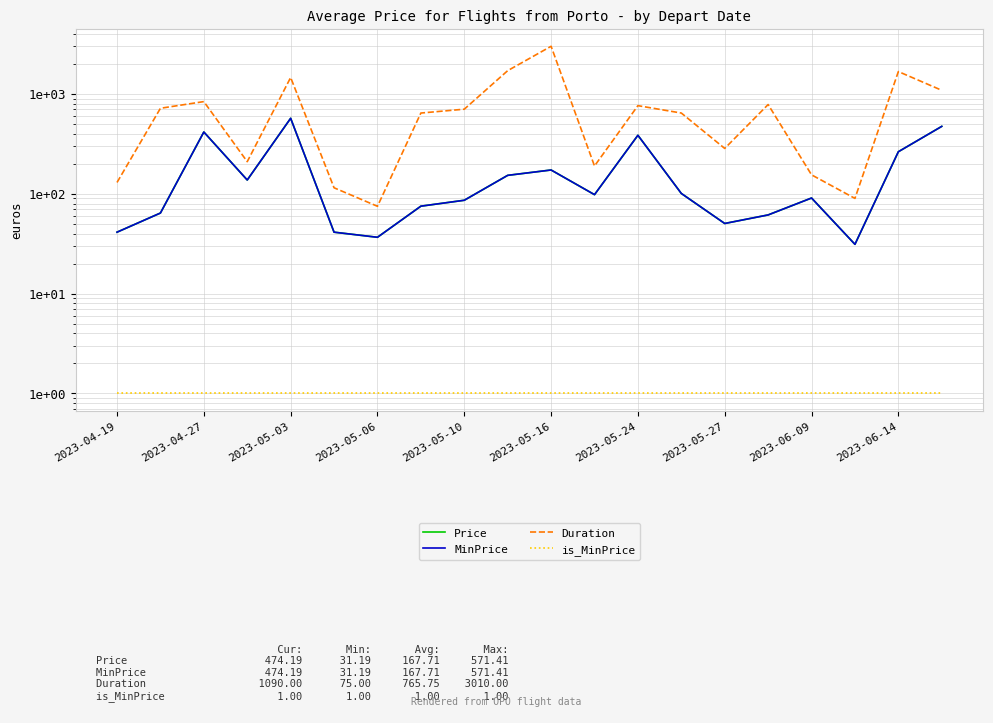

Between 2023-05-16 and 2023-05-03, which is larger?

2023-05-03